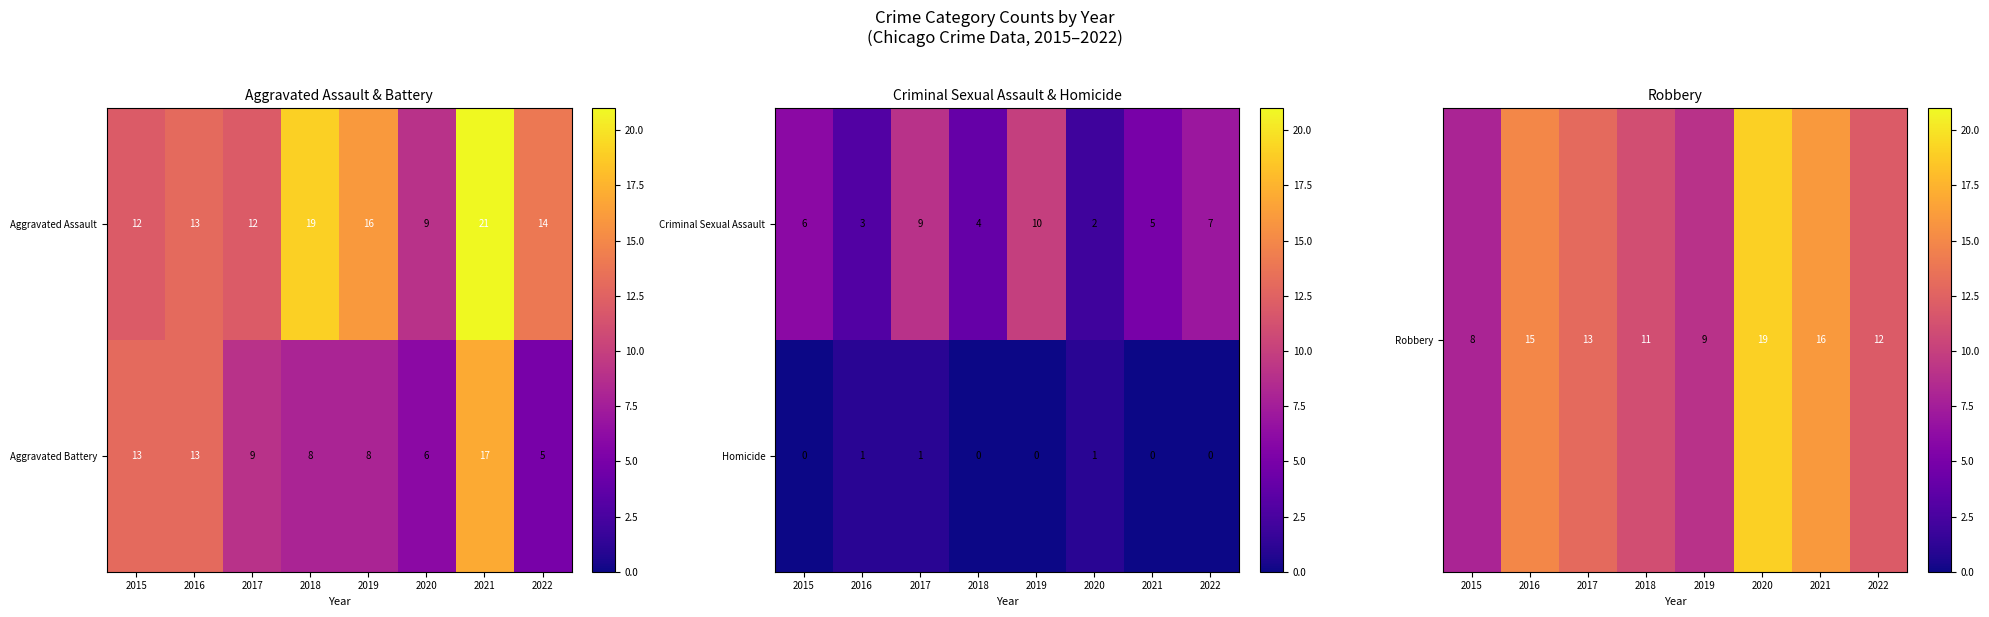

True or false: Homicide has a value of 0 at 2015.

True